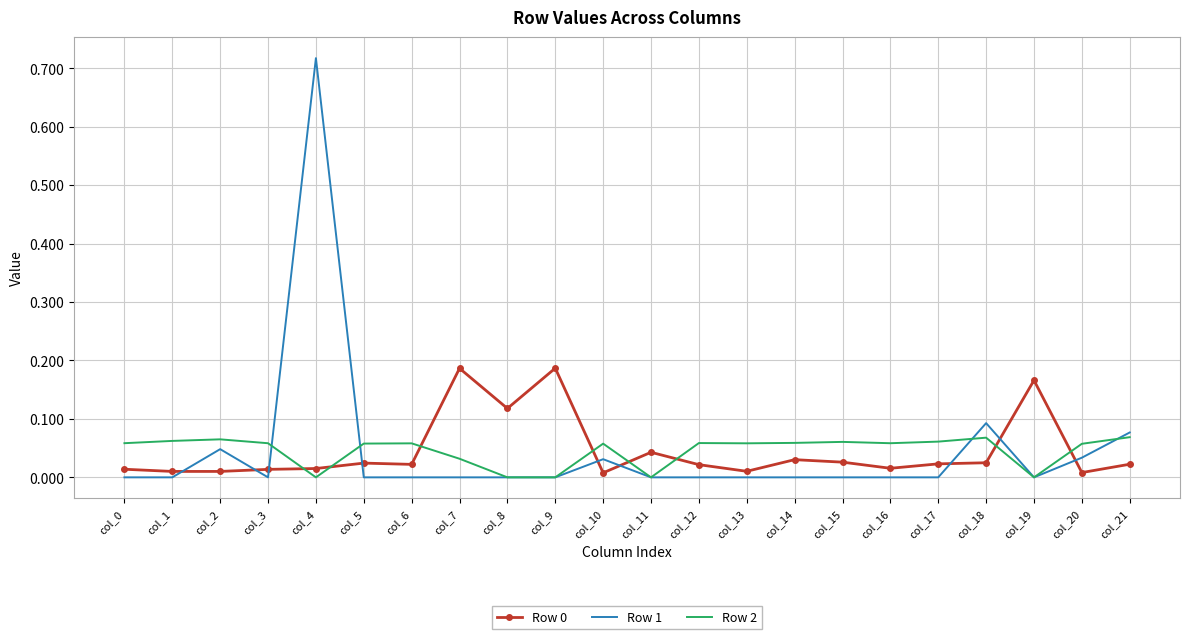

Which series ends up on top after the final intersection of Row 2 and Row 0?

Row 2